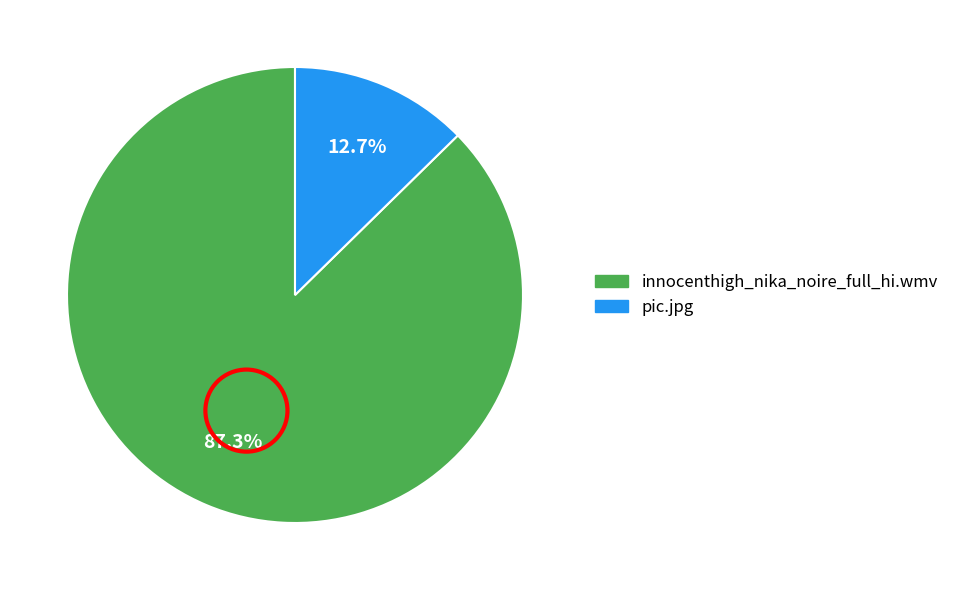

Is there any slice that represents more than half of the pie?

Yes